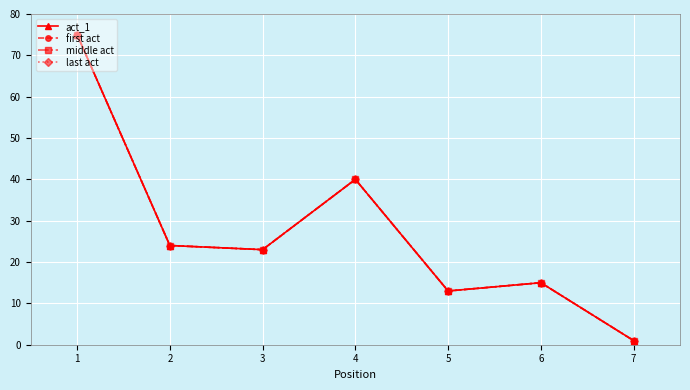

Is the value of act_1 at 7 greater than the value of first act at 4?

No